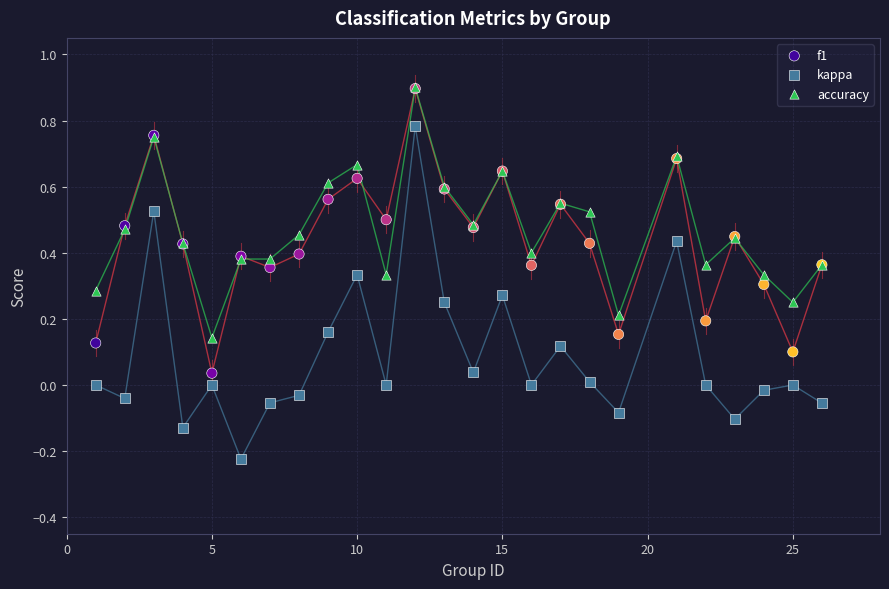

What are all the series names shown in the legend?

f1, kappa, accuracy